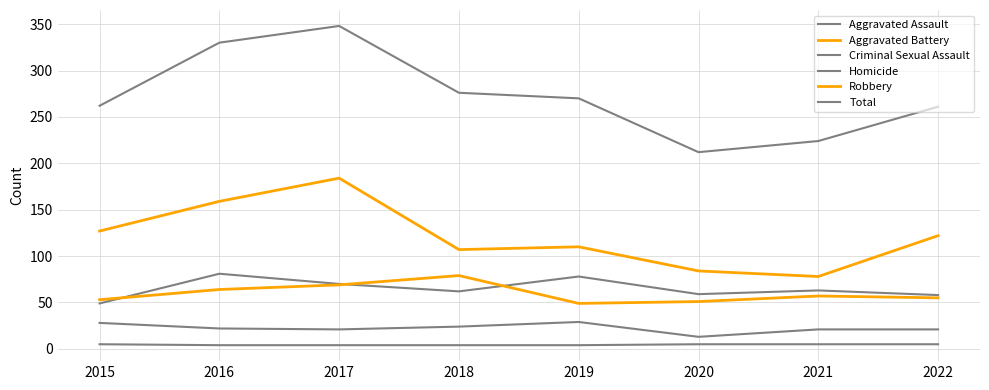

How many lines are shown in the chart?

6